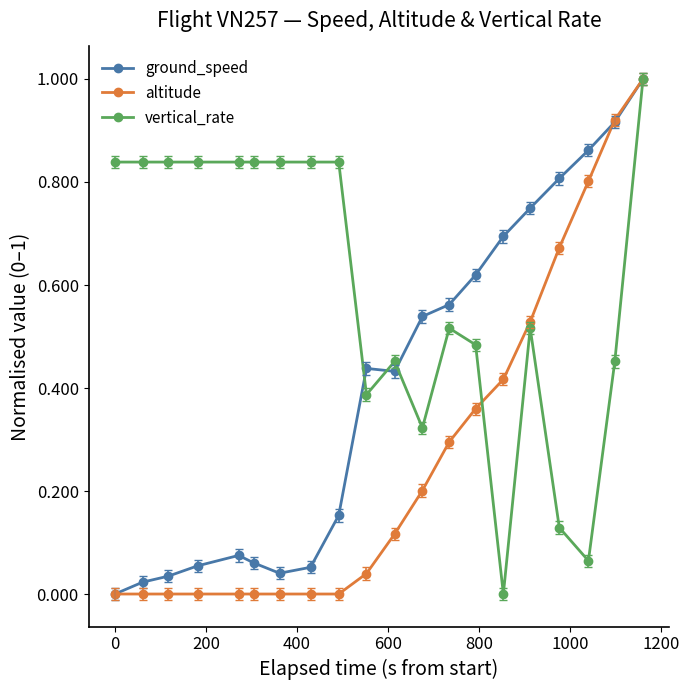

Rank the series by their average value, from highest to lowest.

vertical_rate, ground_speed, altitude